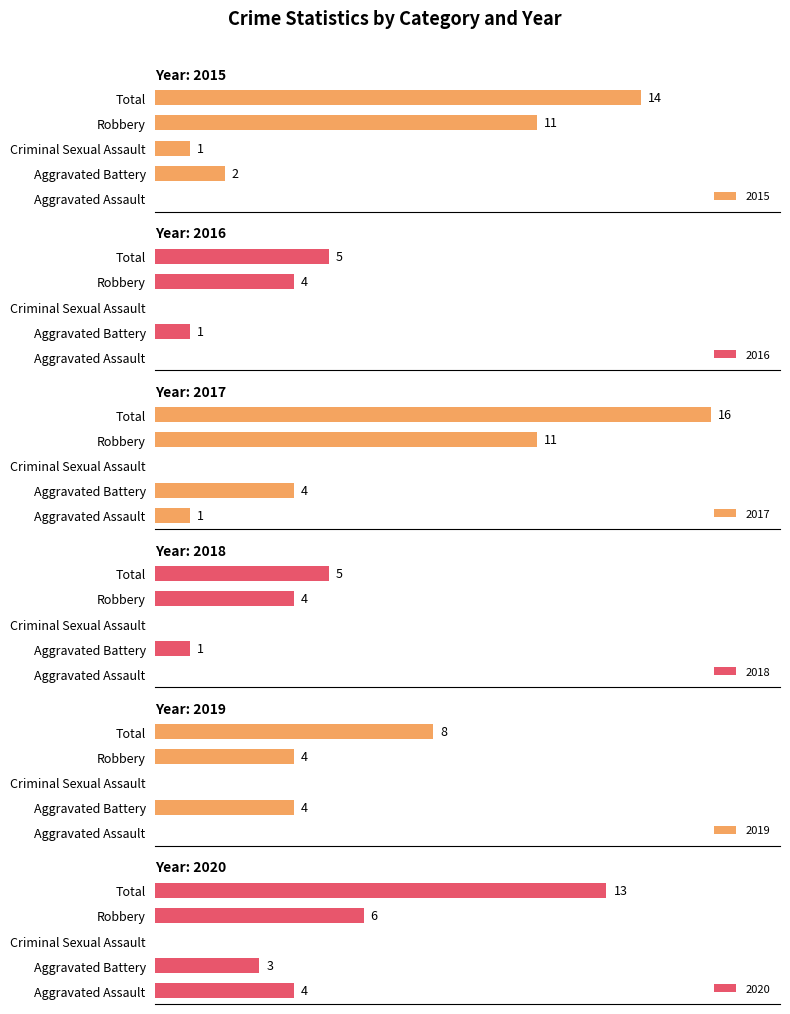

How many data points in 2016 are less than 1?

2